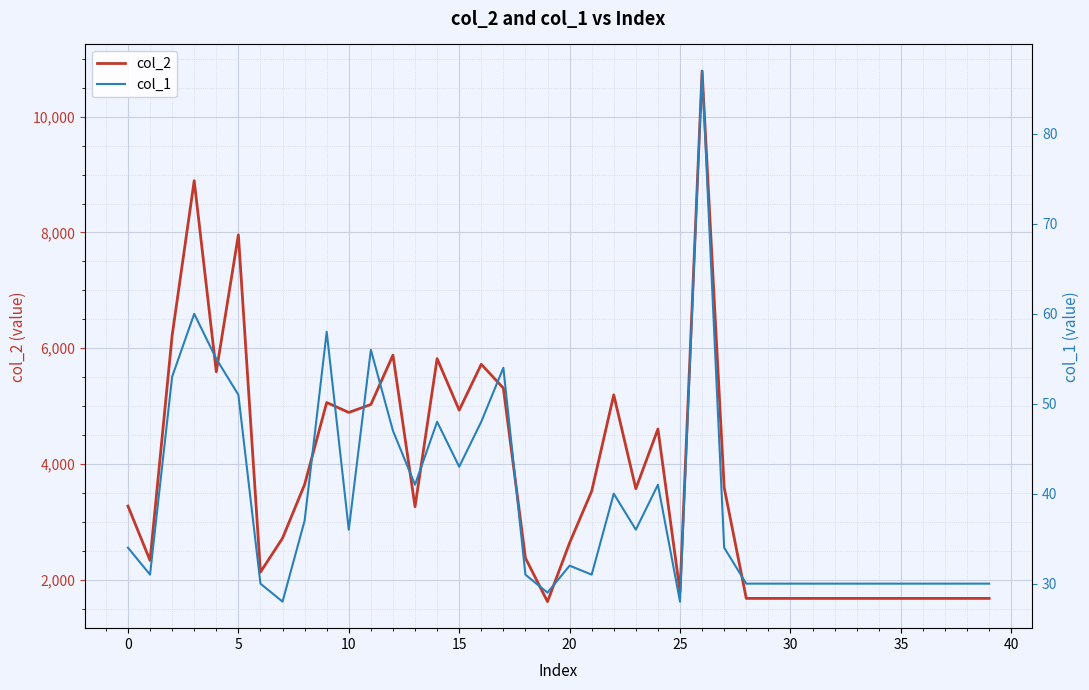

How many lines are shown in the chart?

2